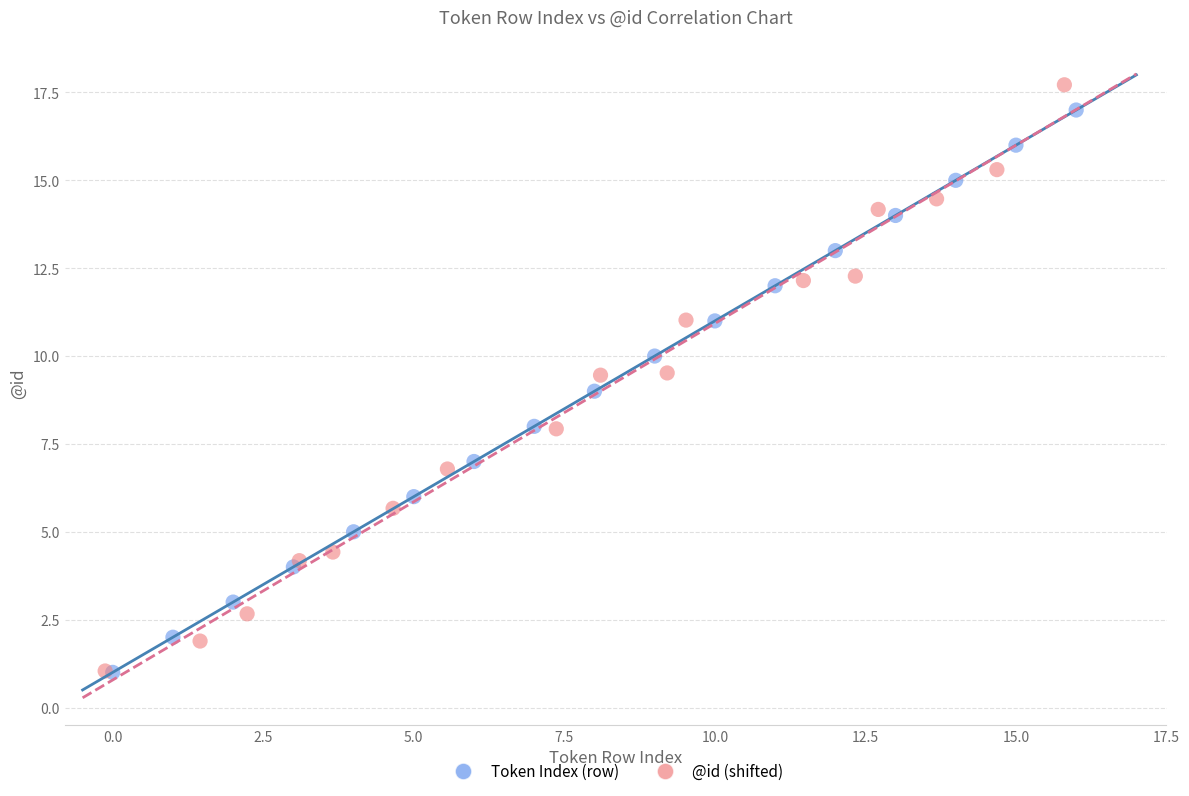

Which series has the widest spread of Y values?

@id (shifted)